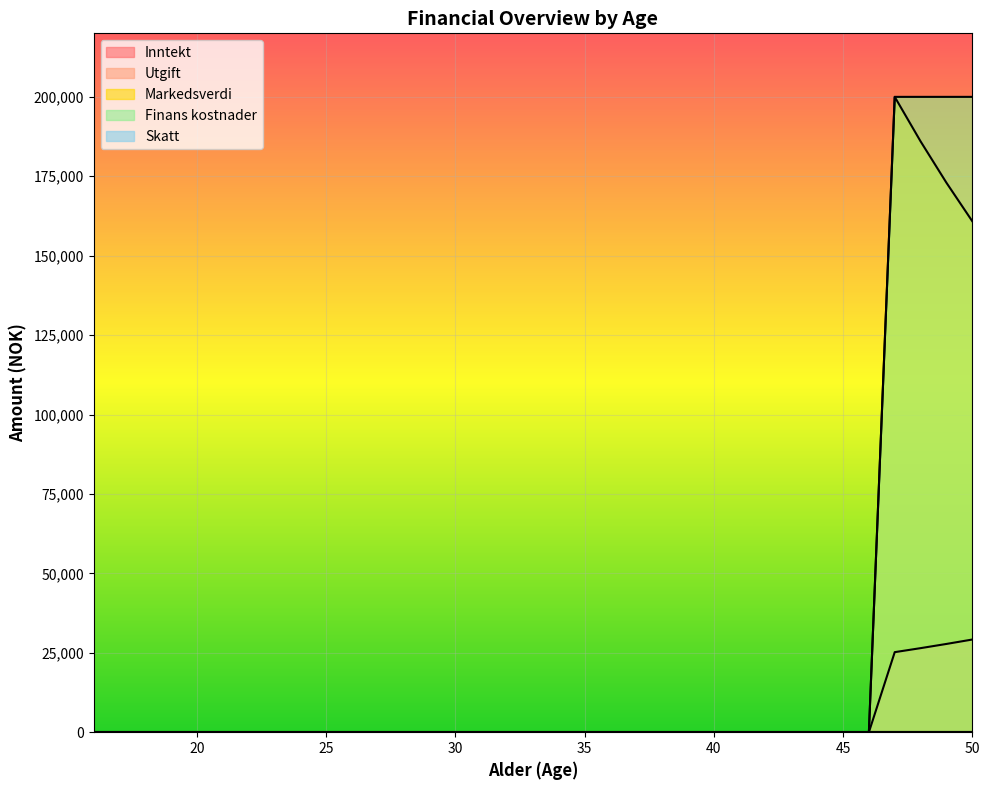

True or false: Finans kostnader has more than 1 points higher than both neighbors.

False